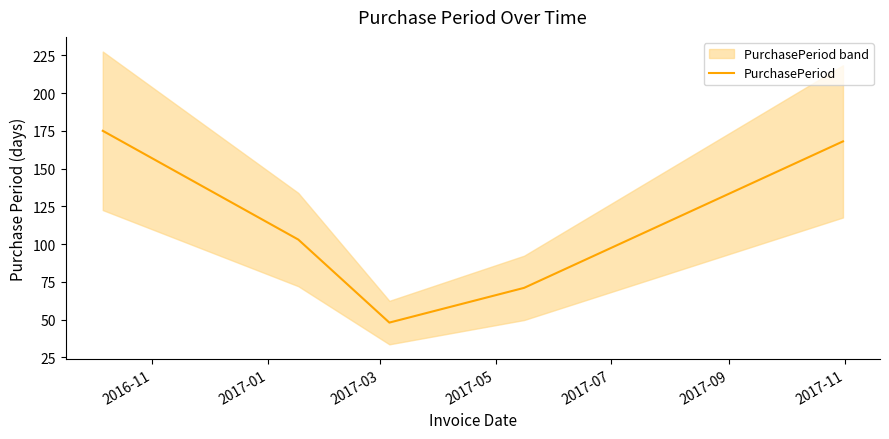

What is the maximum value for PurchasePeriod?

175